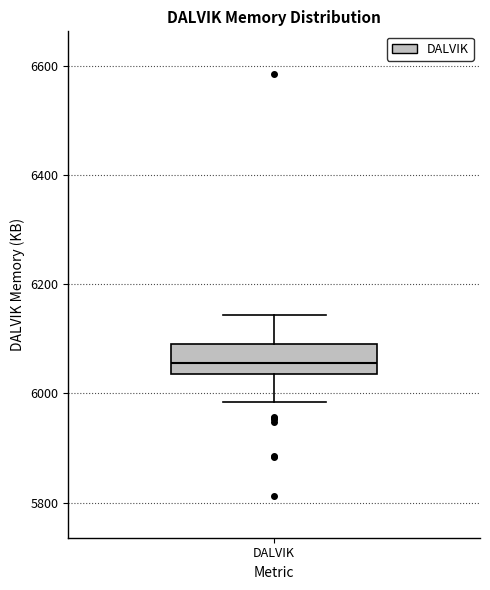

Read this box plot against the y-axis: the position of the median line, the range covered by the box, and the ends of both whiskers. The values are not printed on the chart, so give them approximately, as read against the axis.

median 6060, box 6040 to 6080, whiskers 5980 to 6140